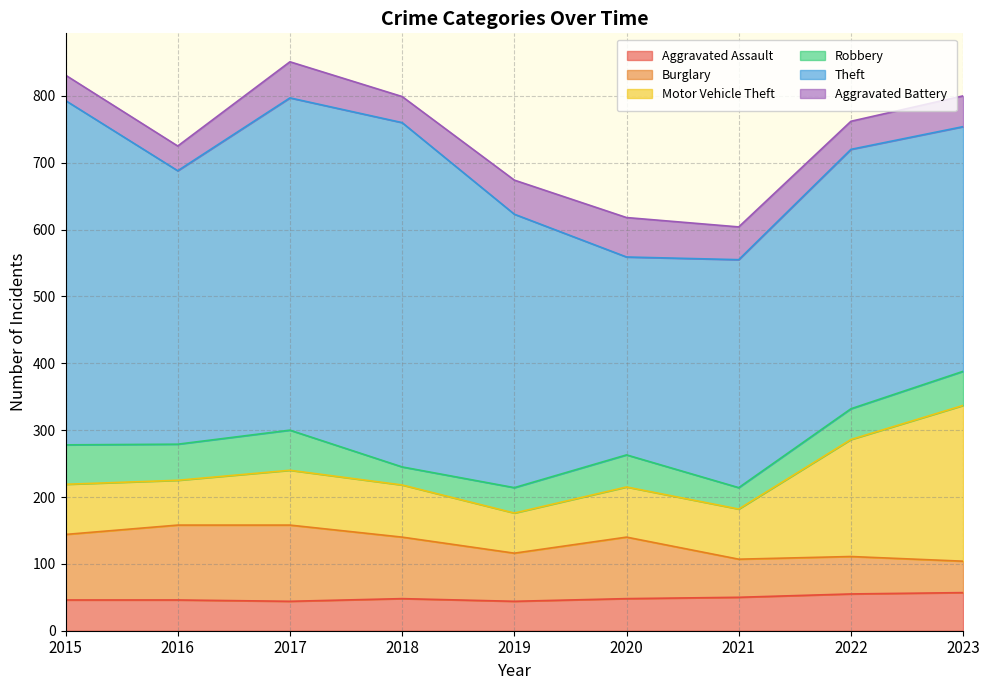

What is the difference between the maximum and minimum values in the Aggravated Battery series?

22